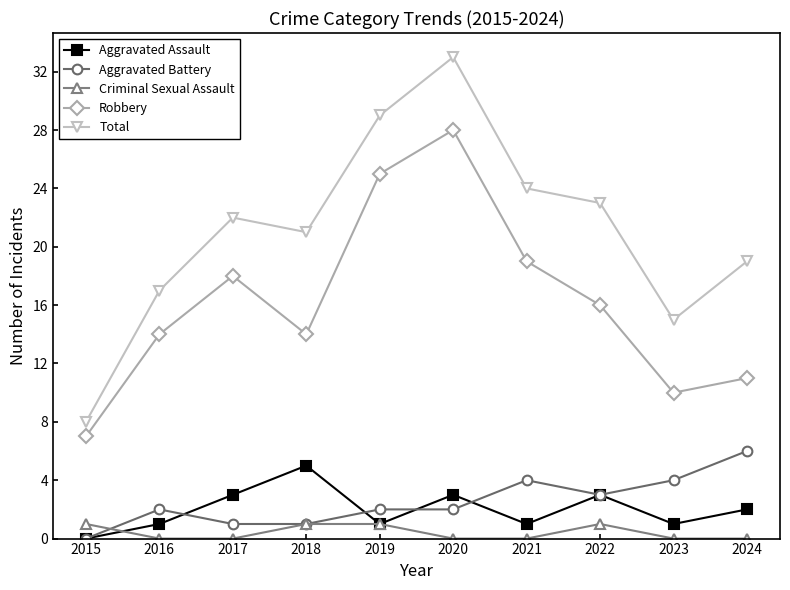

Reading left to right, extract all data points from this chart.

Aggravated Assault: 2015=0	2016=1	2017=3	2018=5	2019=1	2020=3	2021=1	2022=3	2023=1	2024=2
Aggravated Battery: 2015=0	2016=2	2017=1	2018=1	2019=2	2020=2	2021=4	2022=3	2023=4	2024=6
Criminal Sexual Assault: 2015=1	2016=0	2017=0	2018=1	2019=1	2020=0	2021=0	2022=1	2023=0	2024=0
Robbery: 2015=7	2016=14	2017=18	2018=14	2019=25	2020=28	2021=19	2022=16	2023=10	2024=11
Total: 2015=8	2016=17	2017=22	2018=21	2019=29	2020=33	2021=24	2022=23	2023=15	2024=19